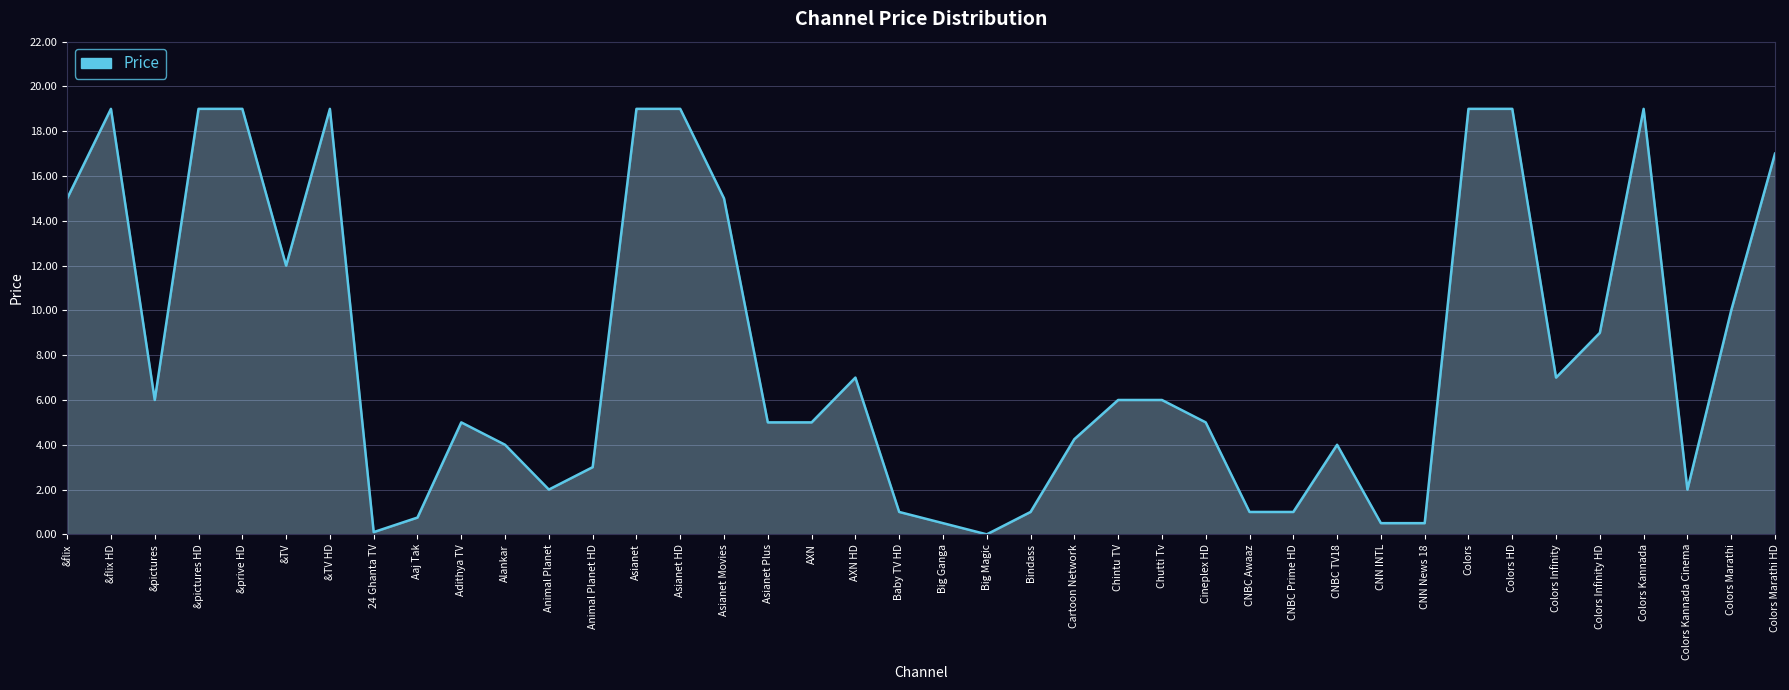

How many lines are shown in the chart?

1